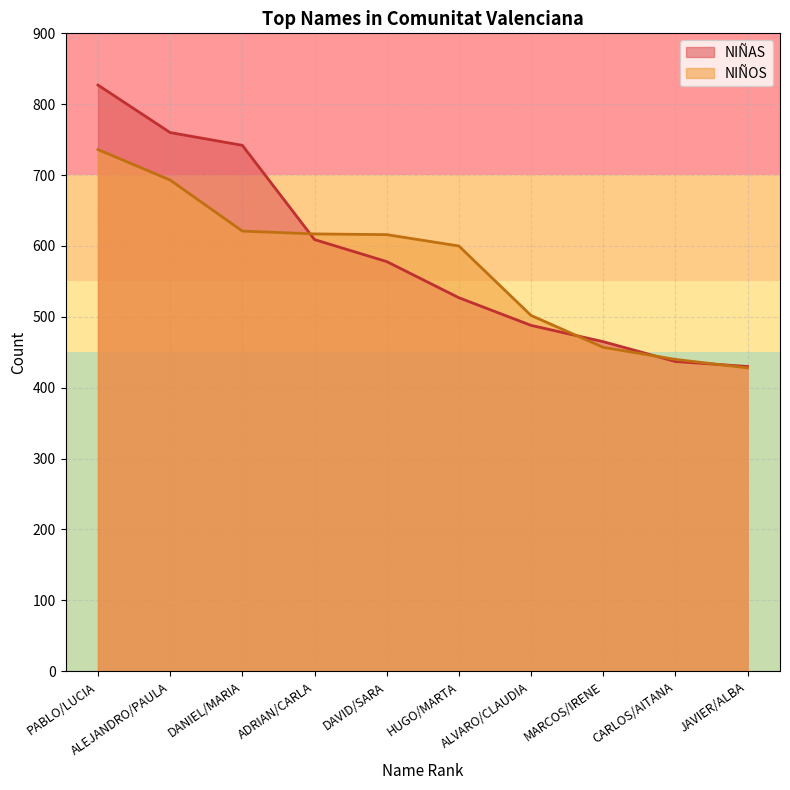

How many data points in NIÑOS are less than 616?

5